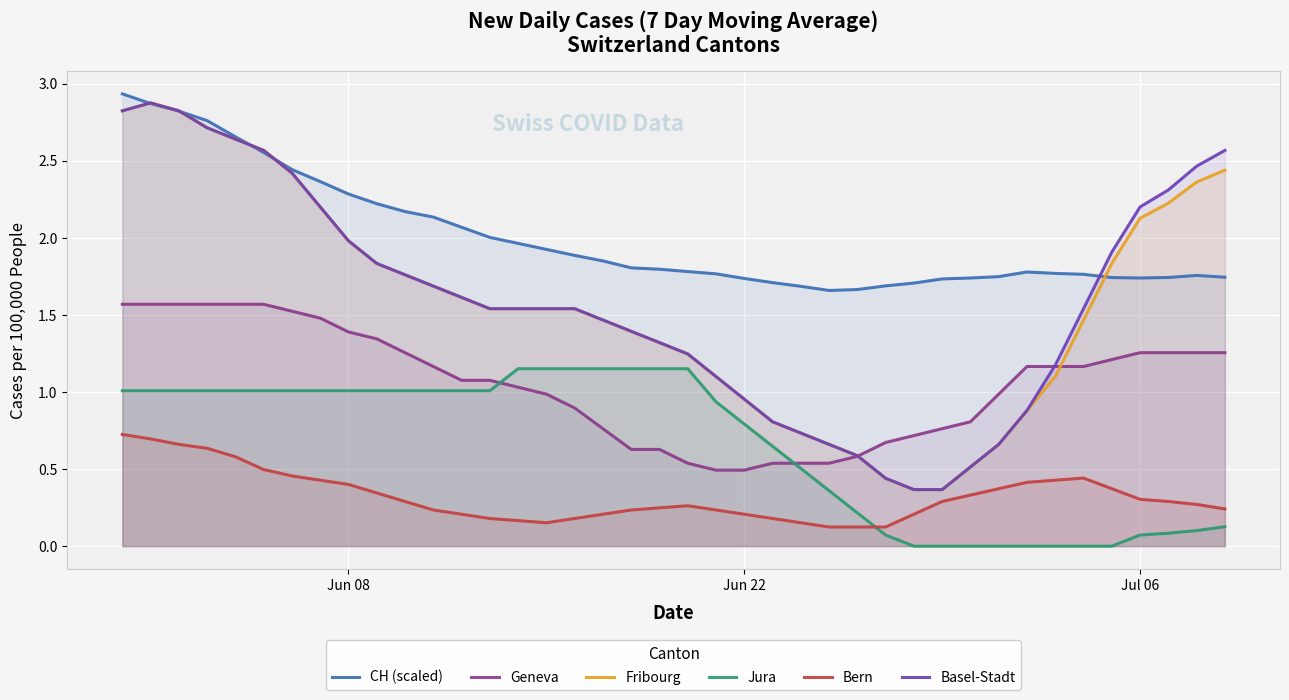

True or false: Jura and Bern cross at least once.

True